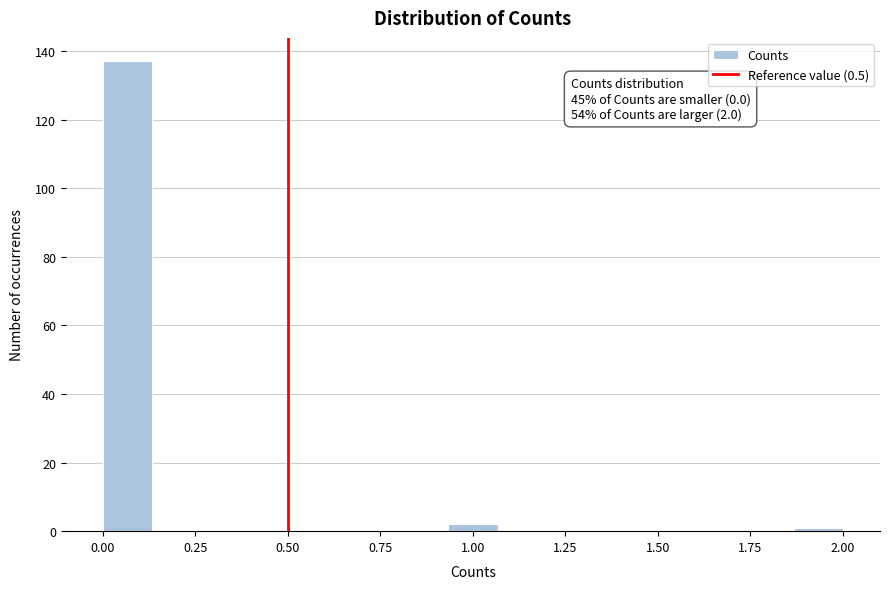

Read against the x-axis, roughly where is the centre of the tallest bar?

0.05